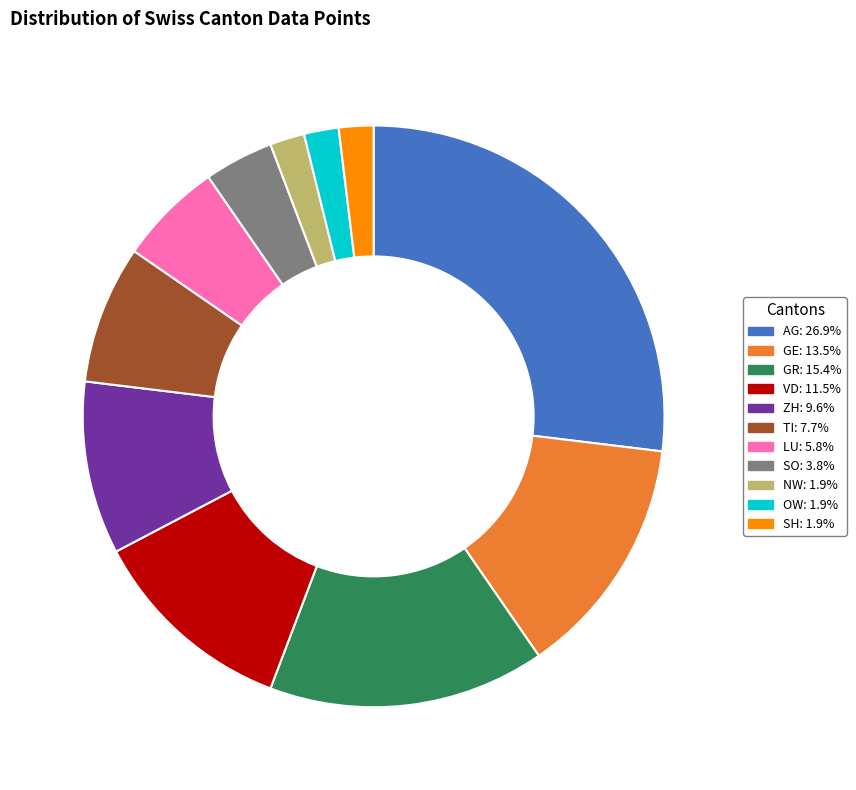

Which slice is the largest?

AG